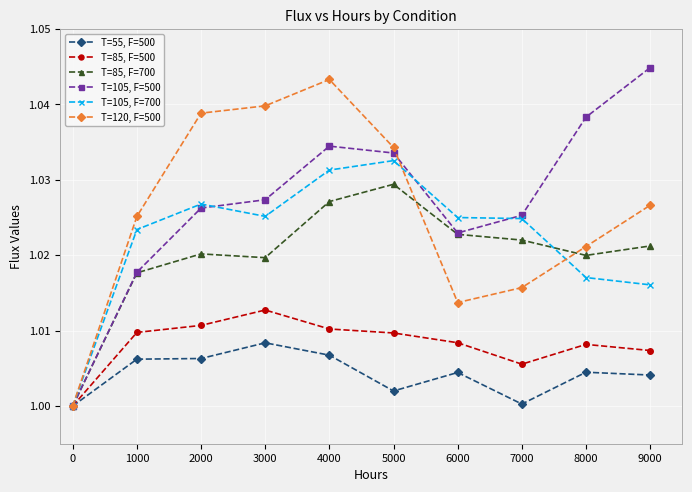

What are all the series names shown in the legend?

T=55, F=500, T=85, F=500, T=85, F=700, T=105, F=500, T=105, F=700, T=120, F=500